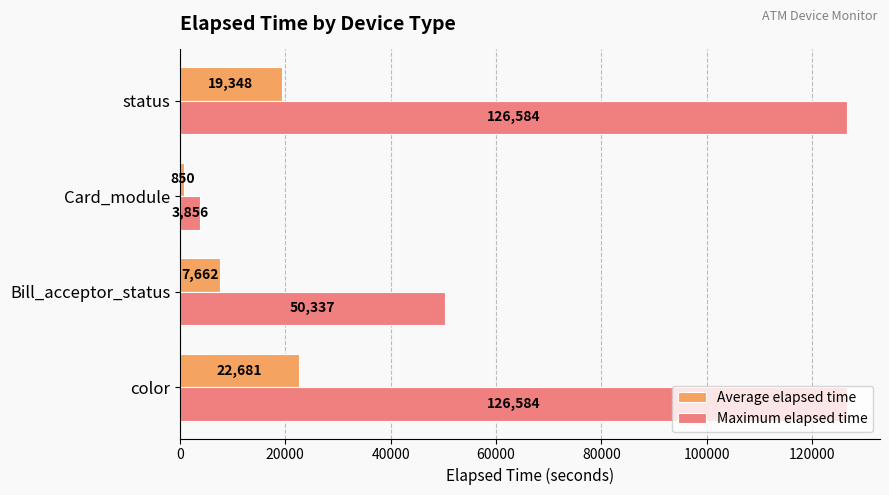

The Average elapsed time series shows 27673.3 at status. True or false?

False